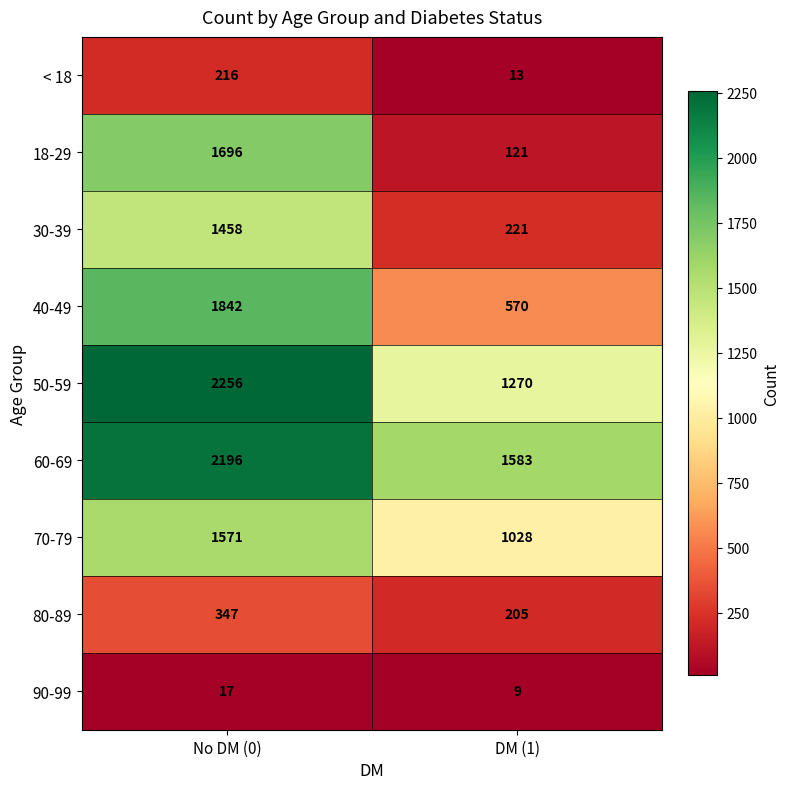

The 70-79 series shows 1028 at DM (1). True or false?

True